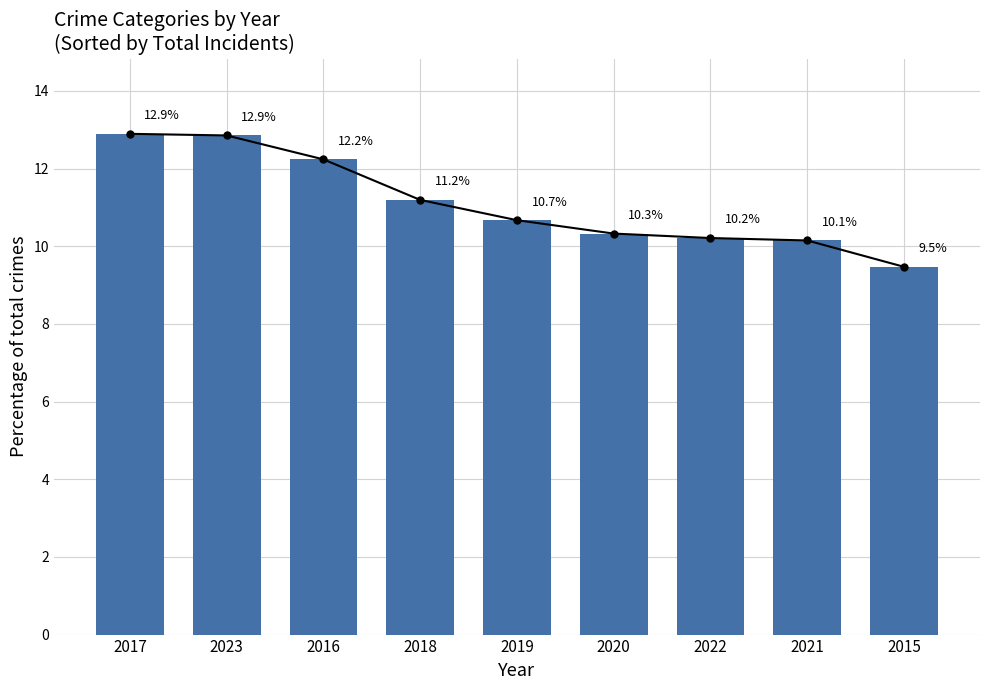

Reading left to right, extract all data points from this chart.

12.9	12.9	12.2	11.2	10.7	10.3	10.2	10.1	9.5